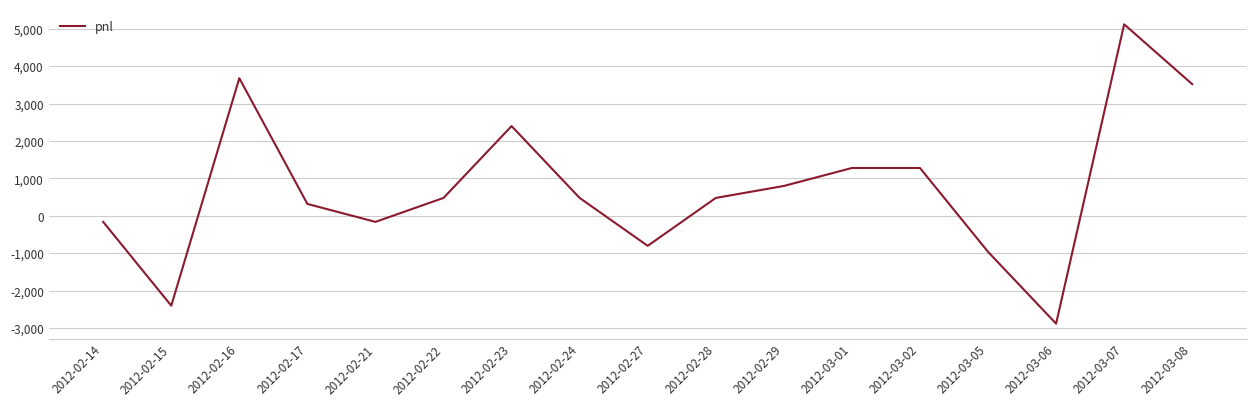

Reading left to right, what are all the values shown in this chart?

-160	-2400	3680	320	-160	480	2400	480	-800	480	800	1280	1280	-960	-2880	5120	3520